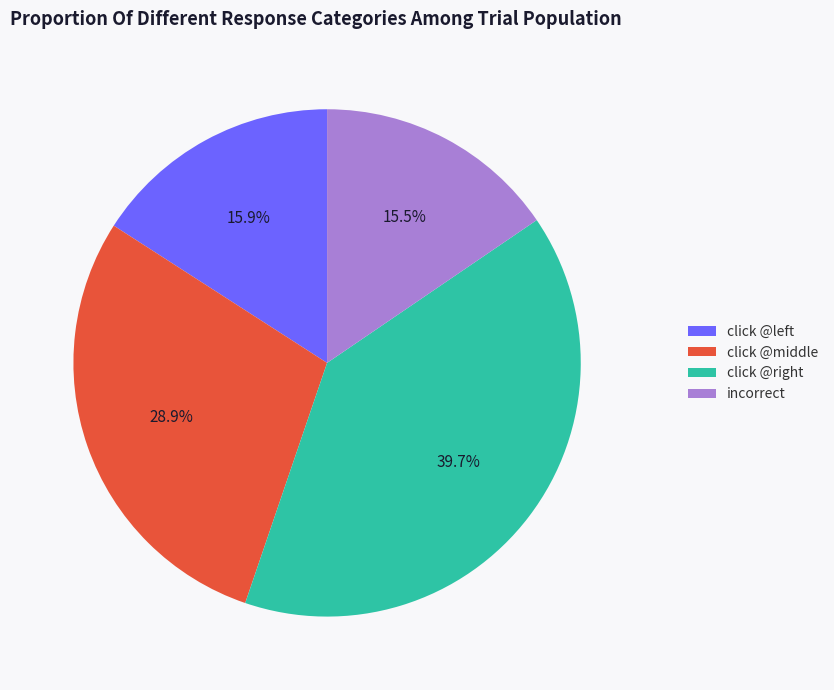

How many segments does this pie chart have?

4